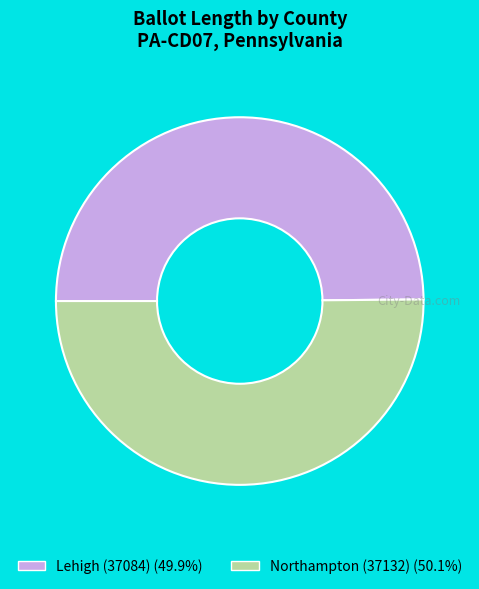

Approximately how many times larger is the value at Northampton (37132) compared to Lehigh (37084)?

1.0